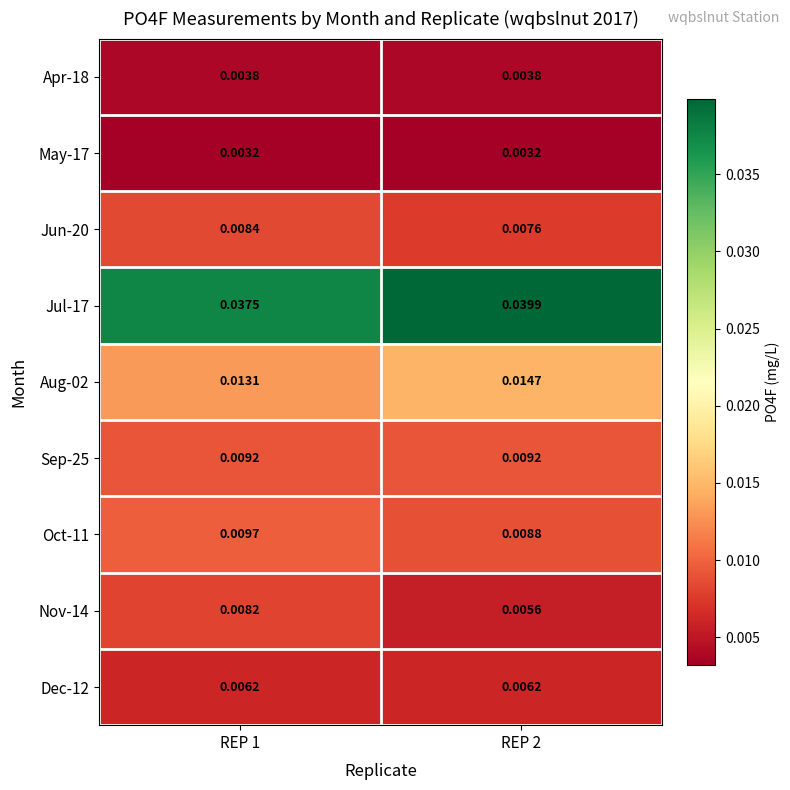

Is the value of Jun-20 at REP 2 greater than the value of Aug-02 at REP 1?

No